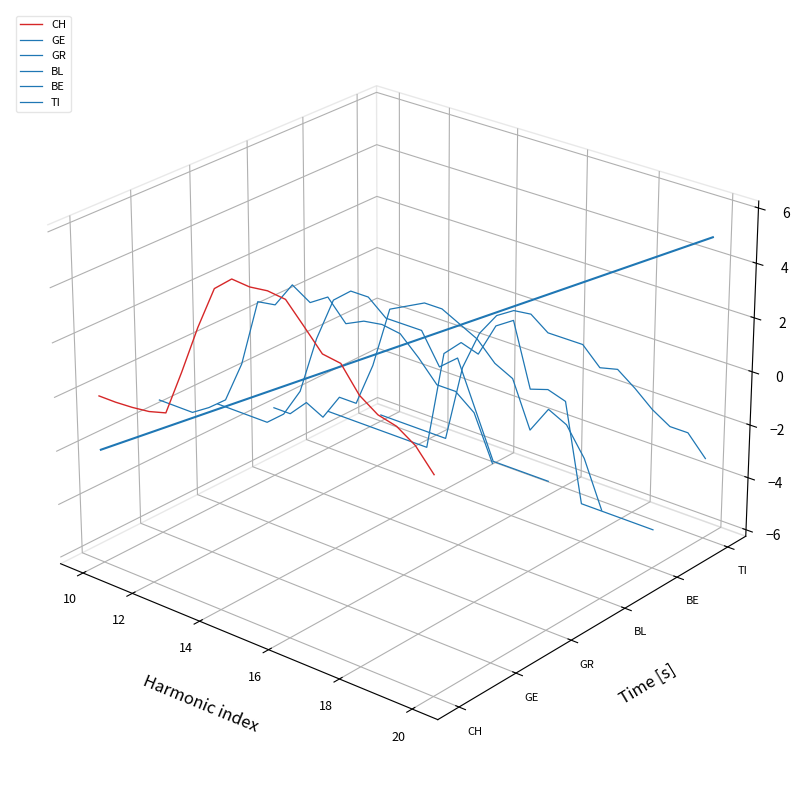

How many data points does each series have?

20